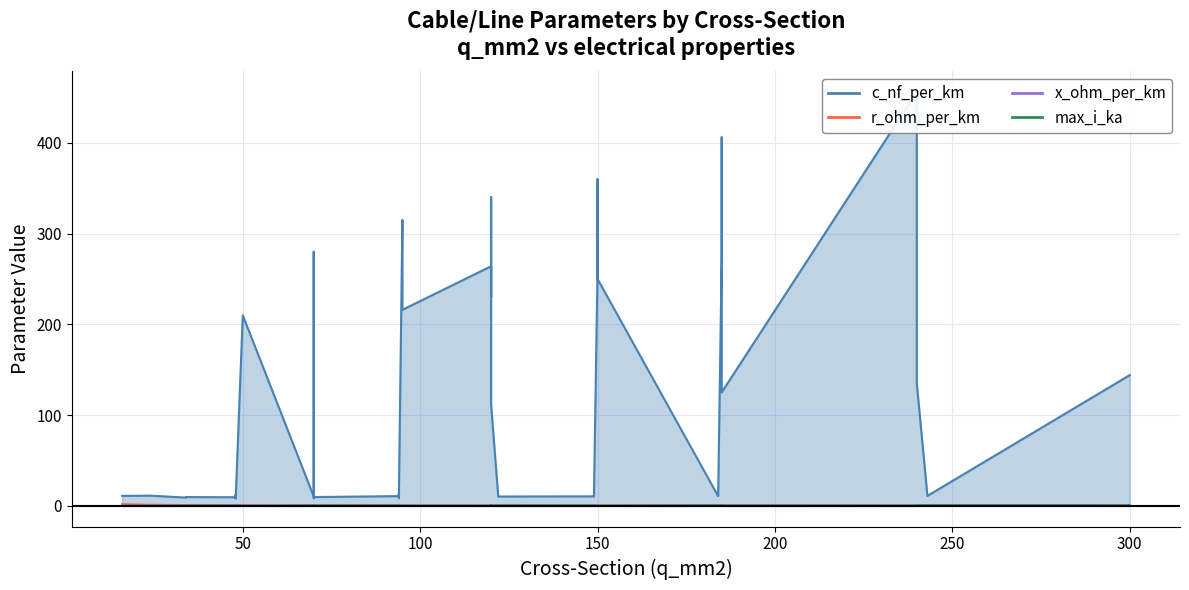

What is the highest value of the c_nf_per_km series?

456.0